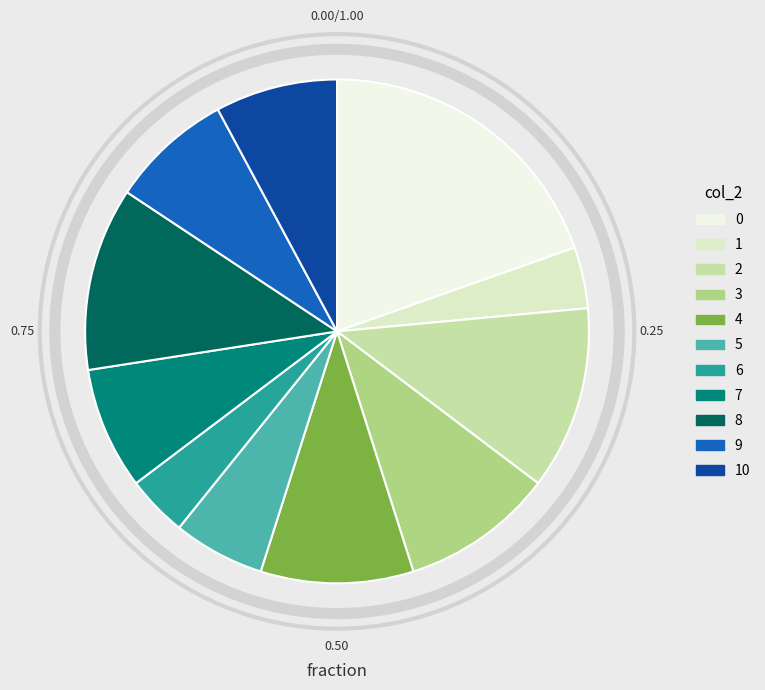

Do 7 and 8 together represent more than half of the pie?

No